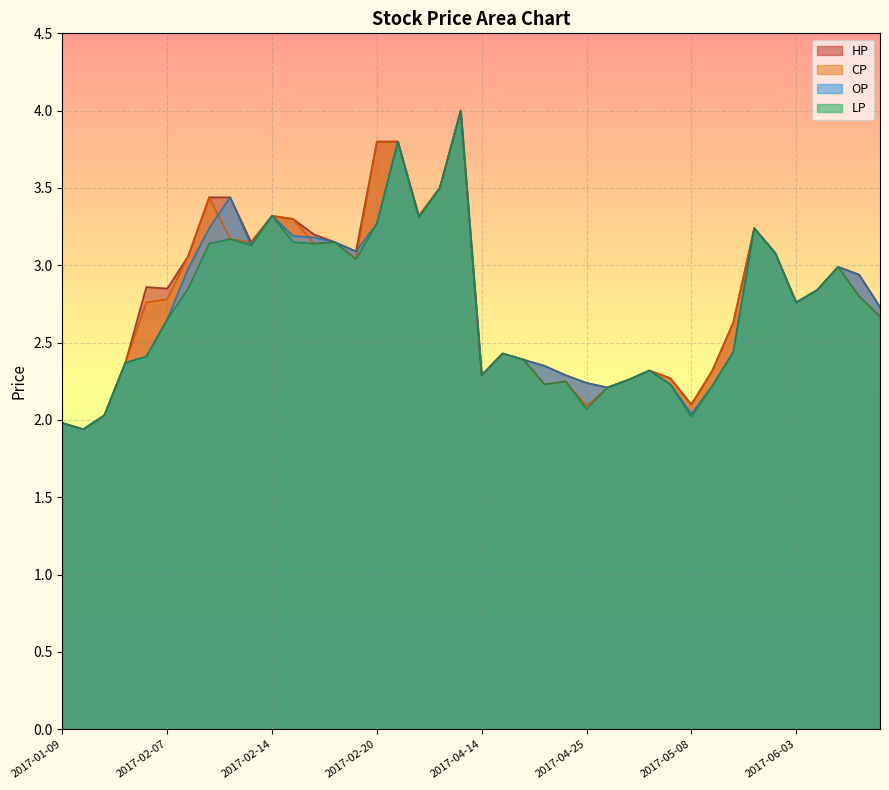

Reading left to right, list all the values displayed in this chart.

CP: 2.0	1.9	2.0	2.4	2.8	2.8	3.1	3.4	3.2	3.1	3.3	3.3	3.1	3.1	3.0	3.8	3.8	3.3	3.5	4.0	2.3	2.4	2.4	2.2	2.2	2.1	2.2	2.3	2.3	2.3	2.1	2.3	2.6	3.2	3.1	2.8	2.8	3.0	2.8	2.7
HP: 2.0	1.9	2.0	2.4	2.9	2.9	3.1	3.4	3.4	3.1	3.3	3.3	3.2	3.1	3.1	3.8	3.8	3.3	3.5	4.0	2.3	2.4	2.4	2.4	2.3	2.2	2.2	2.3	2.3	2.3	2.1	2.3	2.6	3.2	3.1	2.8	2.8	3.0	2.9	2.7
LP: 2.0	1.9	2.0	2.4	2.4	2.6	2.9	3.1	3.2	3.1	3.3	3.1	3.1	3.1	3.0	3.3	3.8	3.3	3.5	4.0	2.3	2.4	2.4	2.2	2.2	2.1	2.2	2.3	2.3	2.2	2.0	2.2	2.4	3.2	3.1	2.8	2.8	3.0	2.8	2.7
OP: 2.0	1.9	2.0	2.4	2.4	2.6	3.0	3.2	3.4	3.1	3.3	3.2	3.2	3.1	3.1	3.3	3.8	3.3	3.5	4.0	2.3	2.4	2.4	2.4	2.3	2.2	2.2	2.3	2.3	2.2	2.0	2.2	2.4	3.2	3.1	2.8	2.8	3.0	2.9	2.7